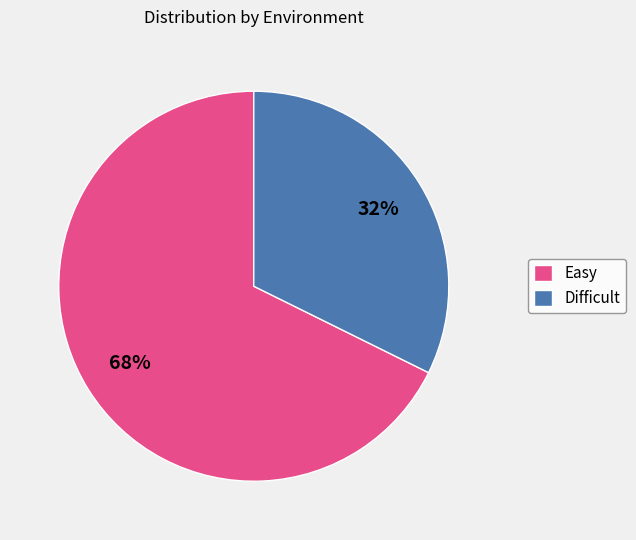

To the nearest percent, what is the average slice percentage?

50%